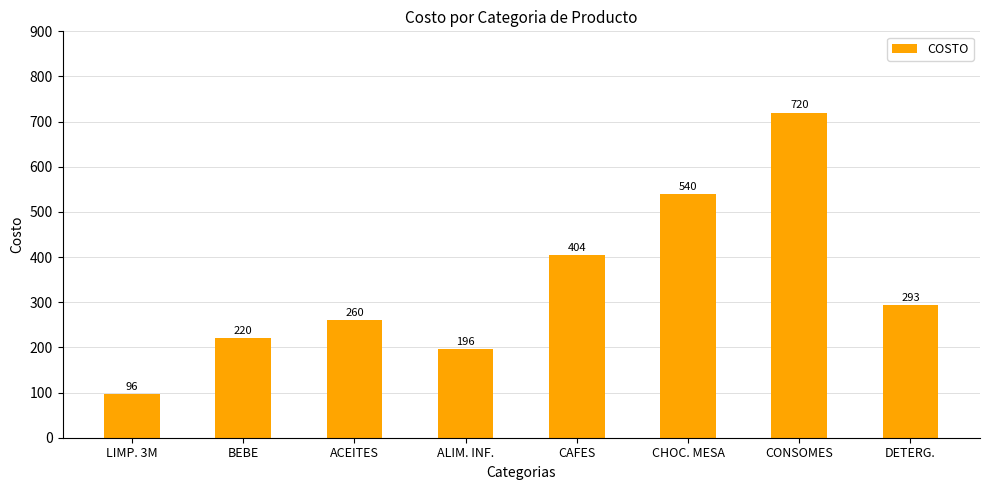

Is it true that the value at CAFES is 404?

True